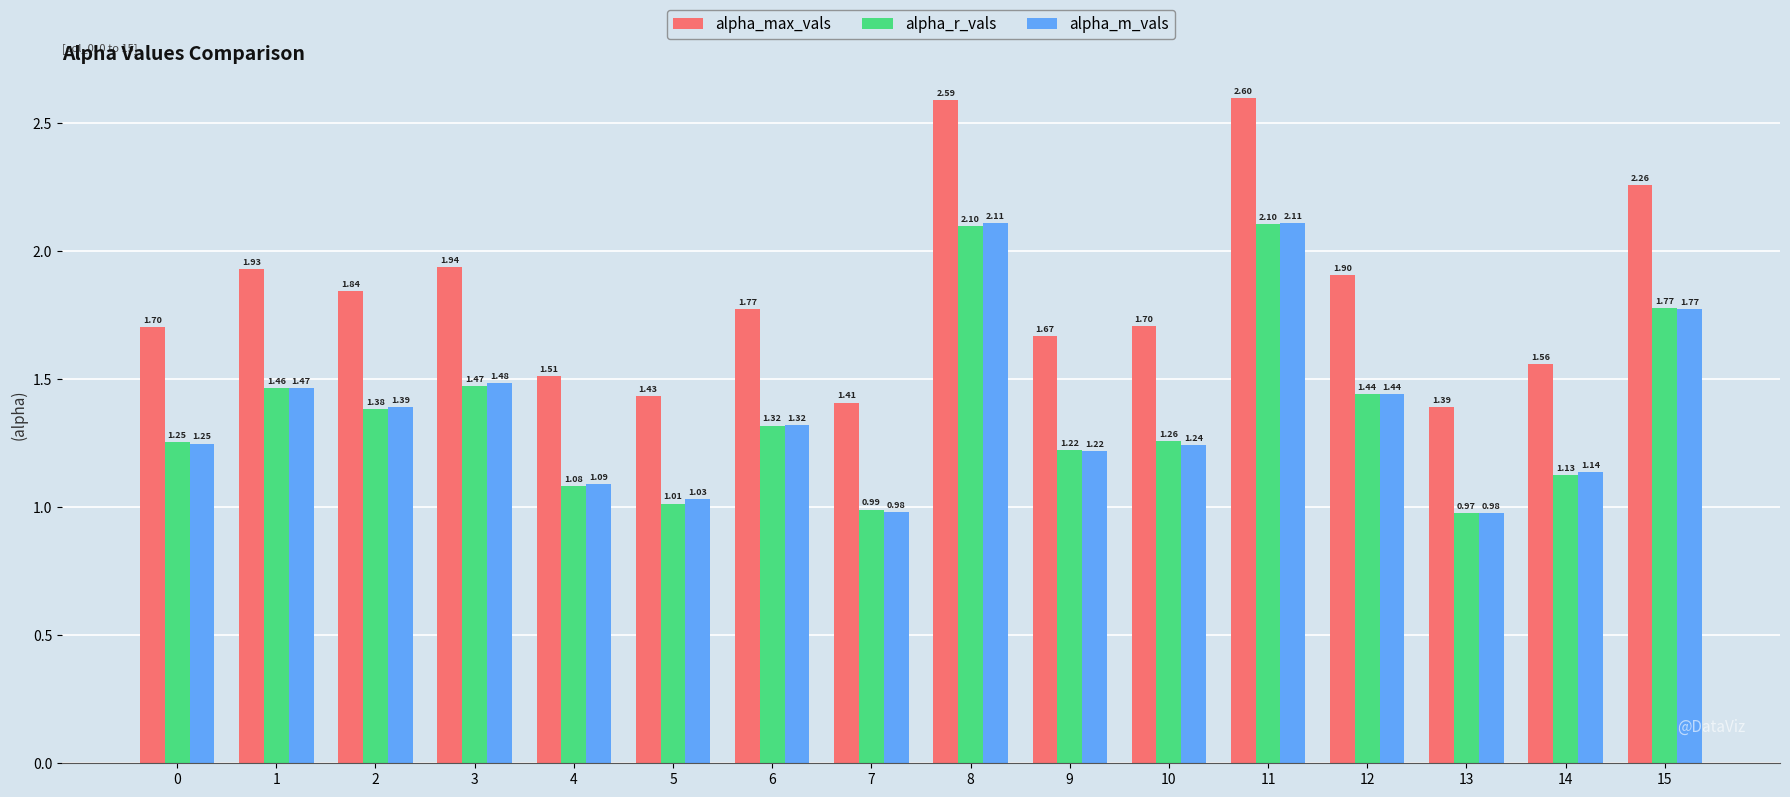

Rank the series by their maximum value, from lowest to highest.

alpha_r_vals, alpha_m_vals, alpha_max_vals